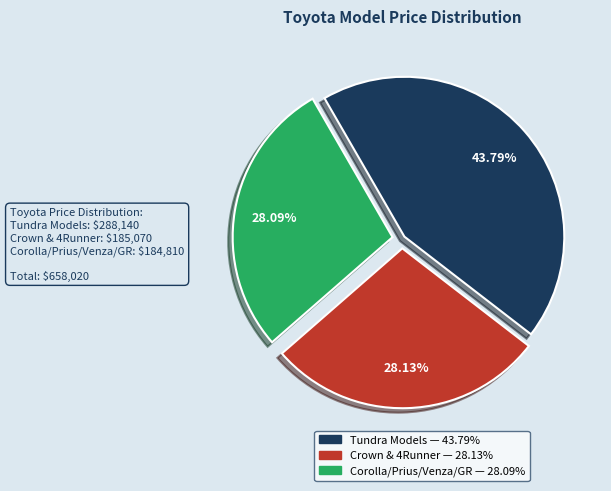

Is there any slice that represents more than half of the pie?

No